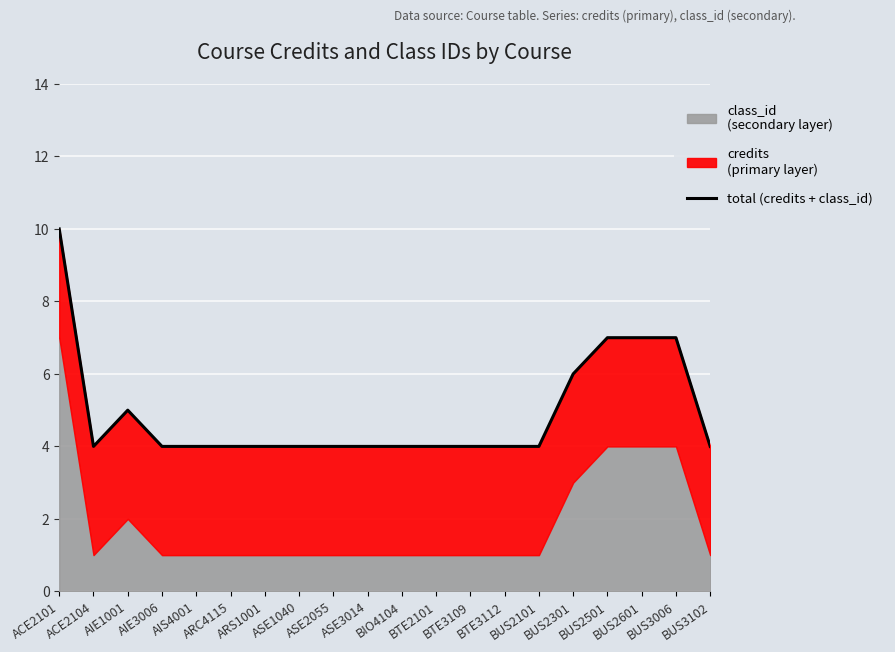

What is the value of the 11th point from the left?

4